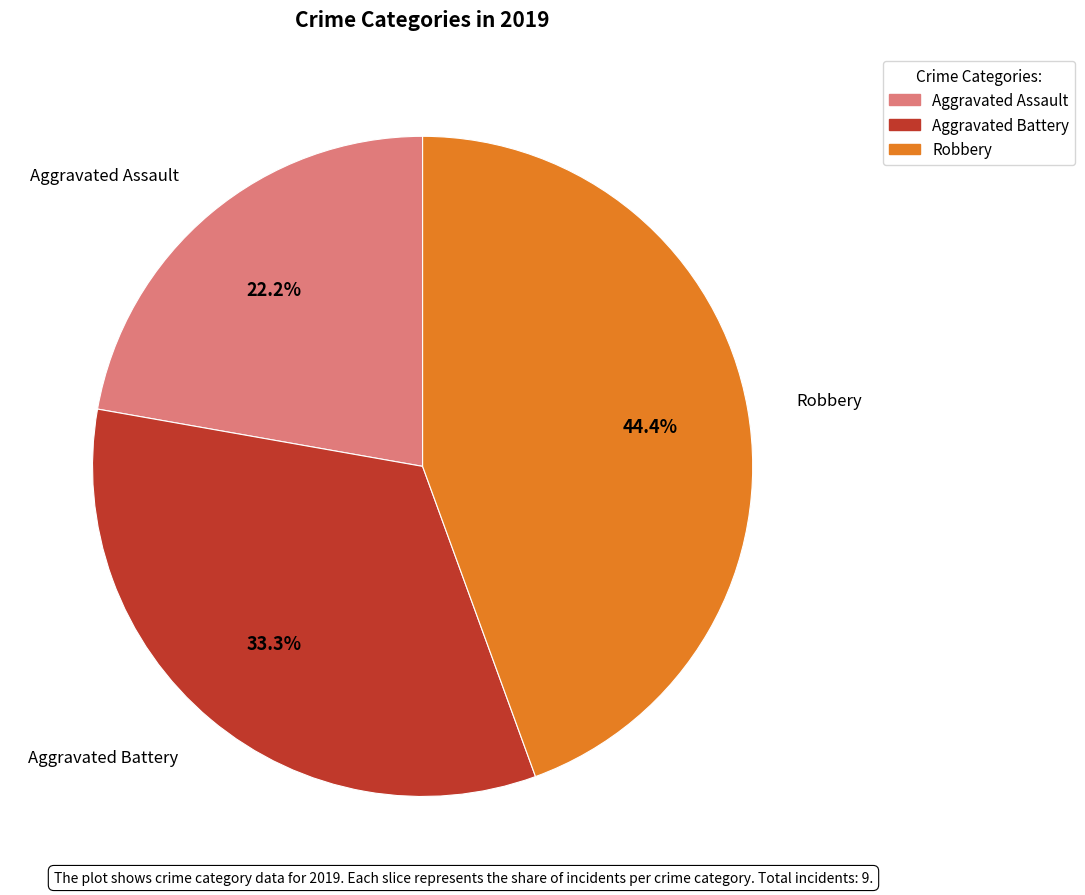

What portion of the pie excludes Aggravated Assault?

77.8%